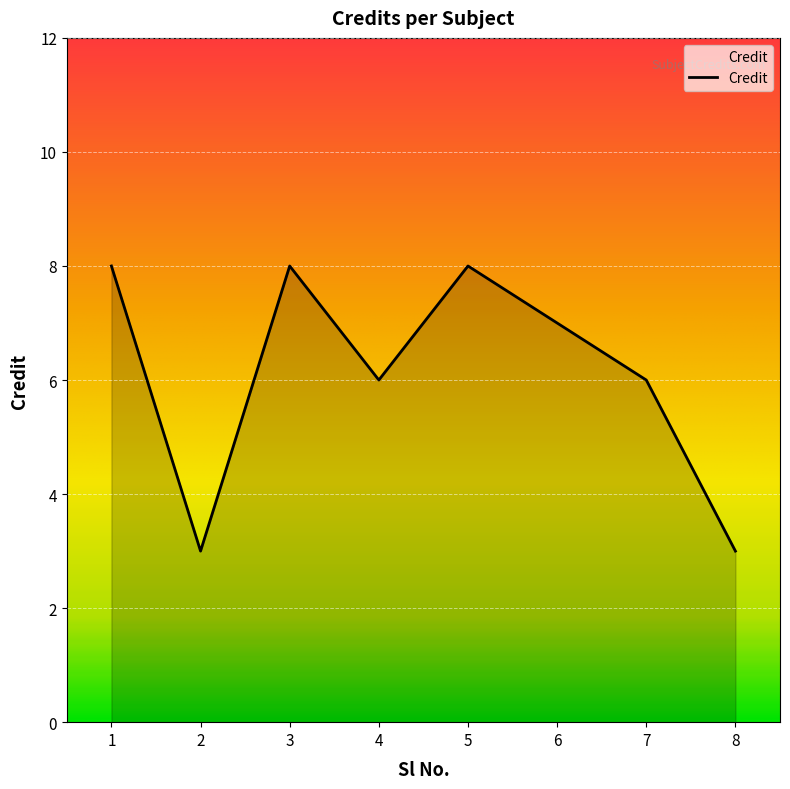

What is the ratio of the value at 8 to the value at 7?

0.5